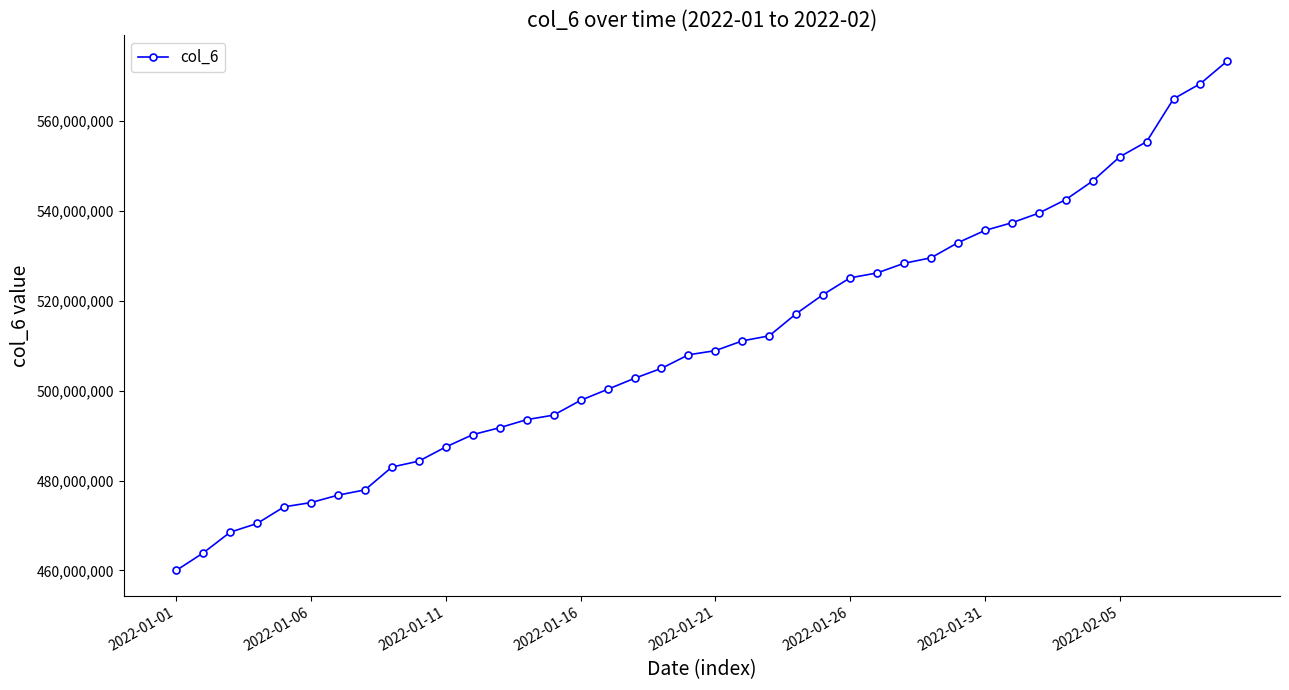

What is the value of the 37th point from the left?

555421245